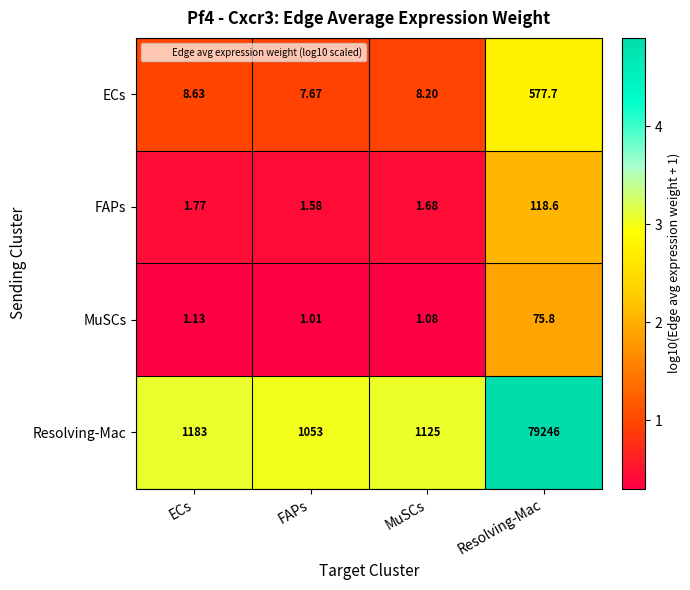

Which category has the lowest value across all series?

FAPs